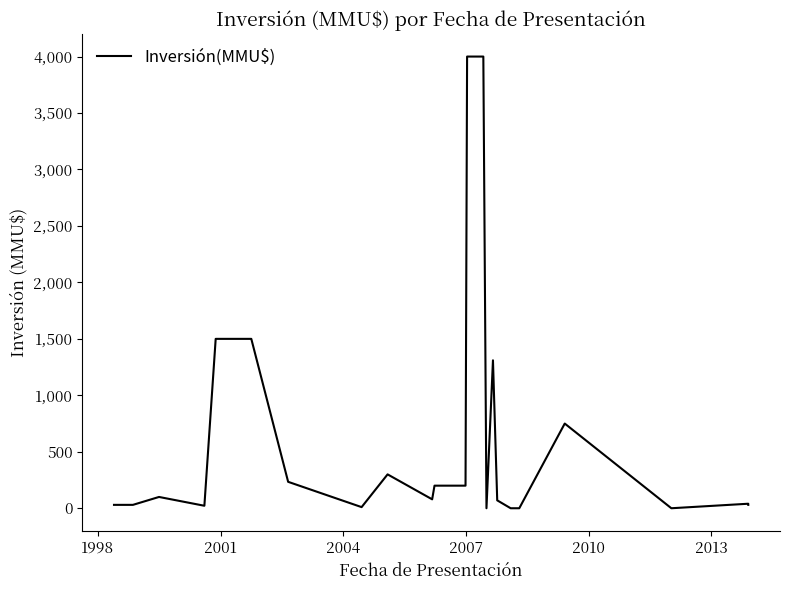

What is the value of the 16th point from the left?

1310